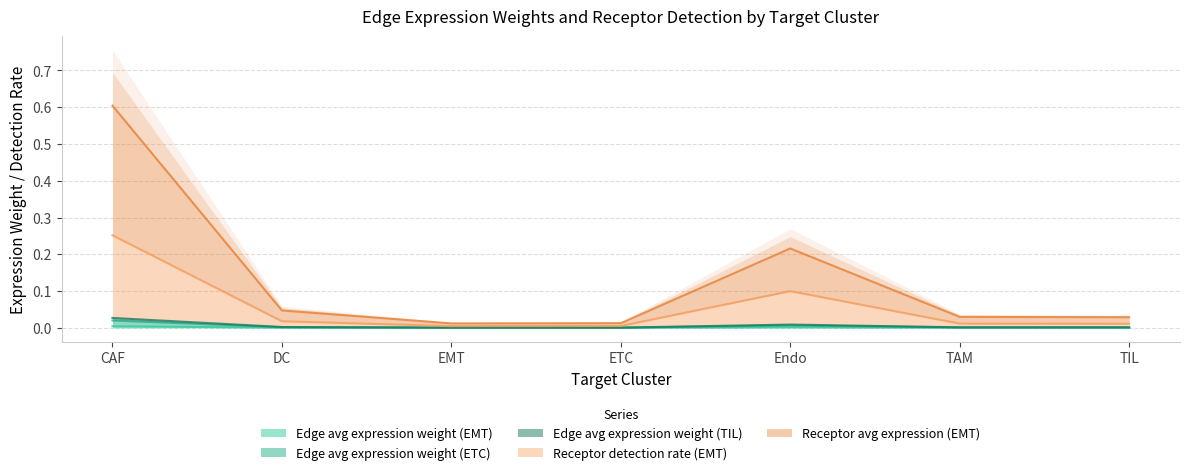

What are all the series names shown in the legend?

Edge avg expression weight (EMT), Edge avg expression weight (ETC), Edge avg expression weight (TIL), Receptor detection rate (EMT), Receptor avg expression (EMT)